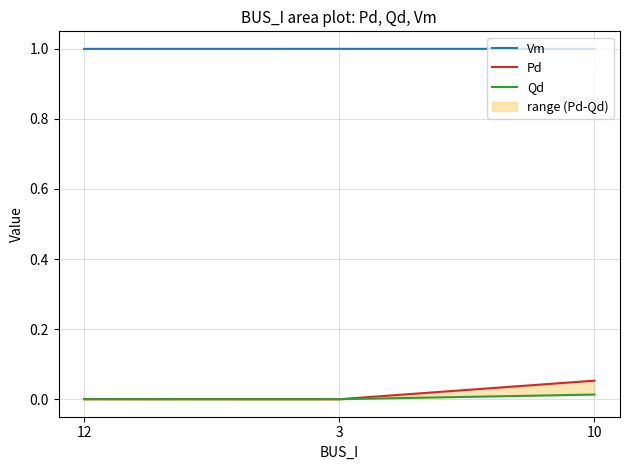

What is the difference between the highest and lowest values at 10?

1.0